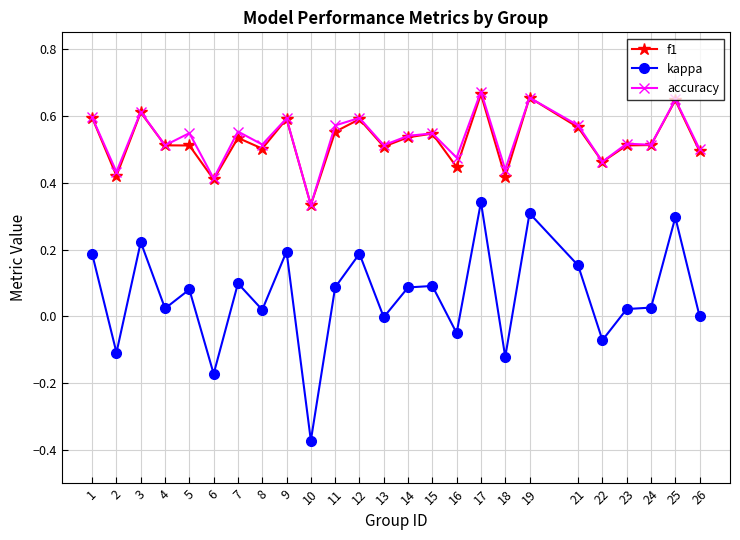

Is the value of kappa at 17 greater than the value of accuracy at 23?

No